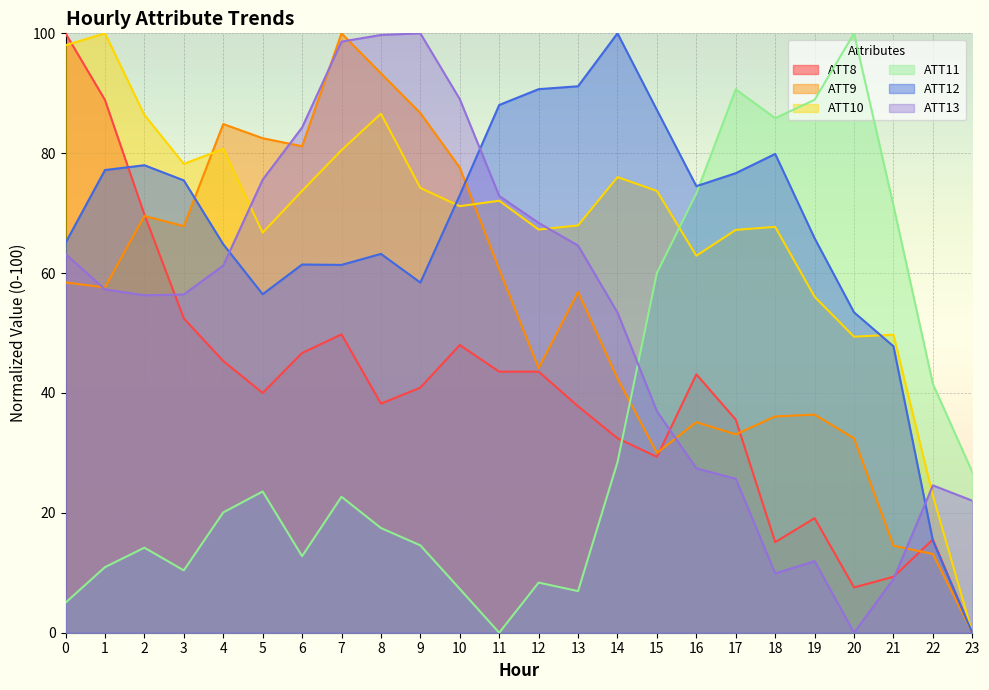

The ATT8 series shows 0.0 at 23. True or false?

True